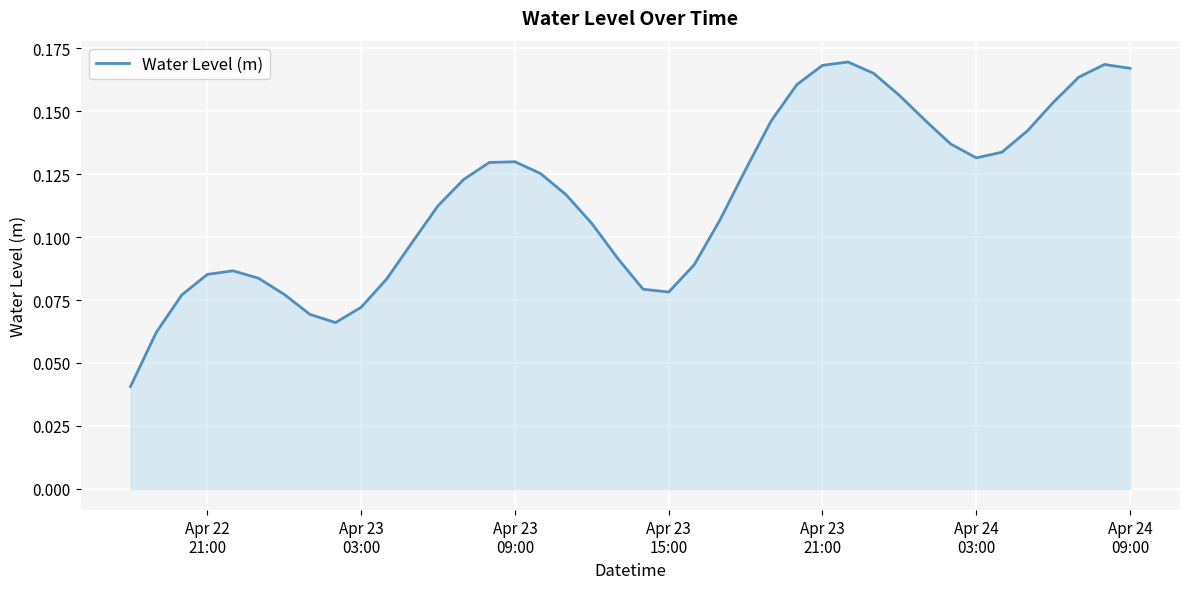

Does the chart have visible grid lines?

Yes